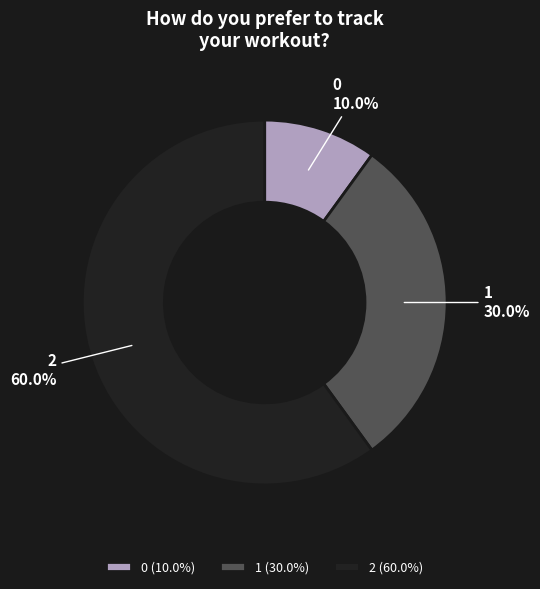

Approximately how many times larger is the value at 2 (60.0%) compared to 1 (30.0%)?

2.0